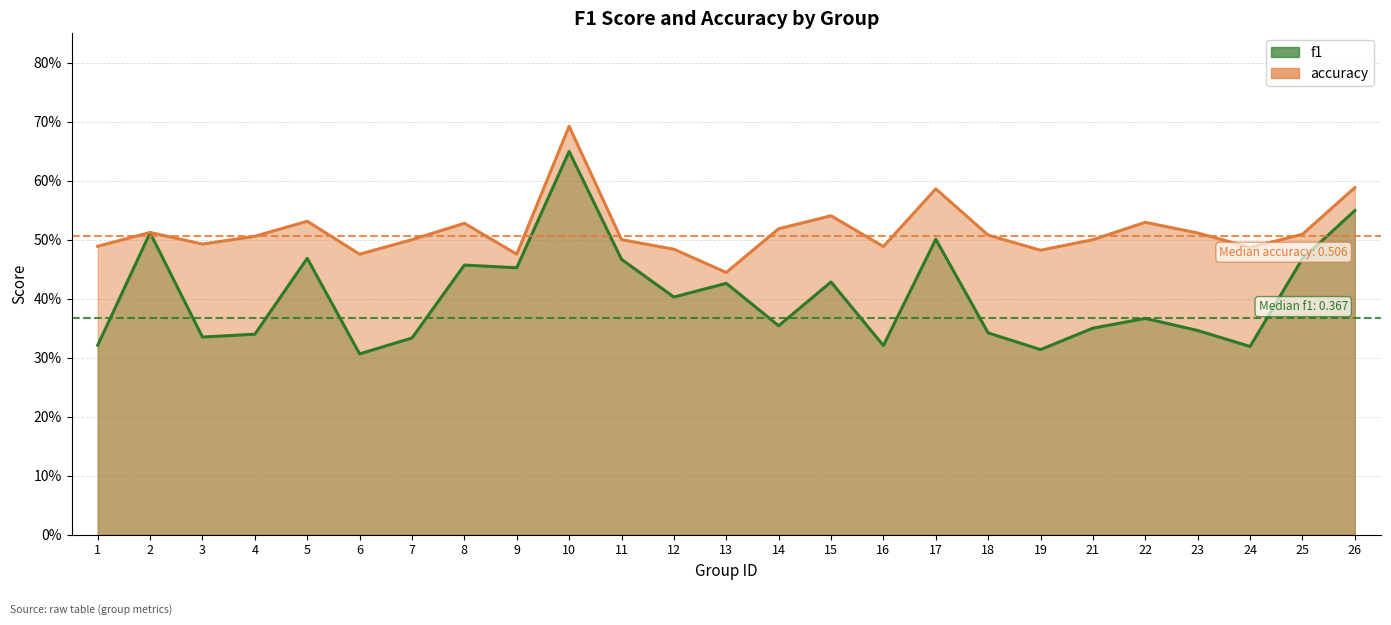

How many distinct data groups are displayed?

2